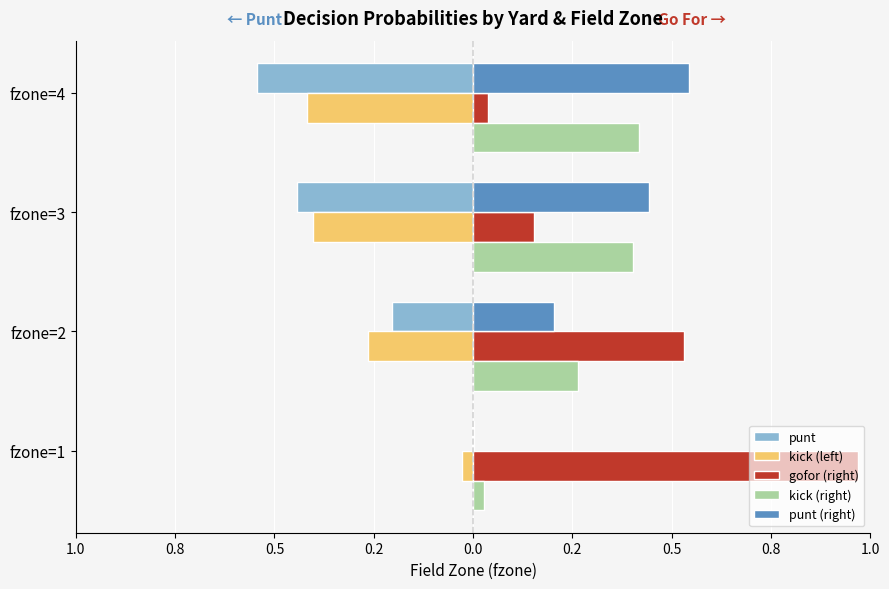

How many bars are there in total?

20